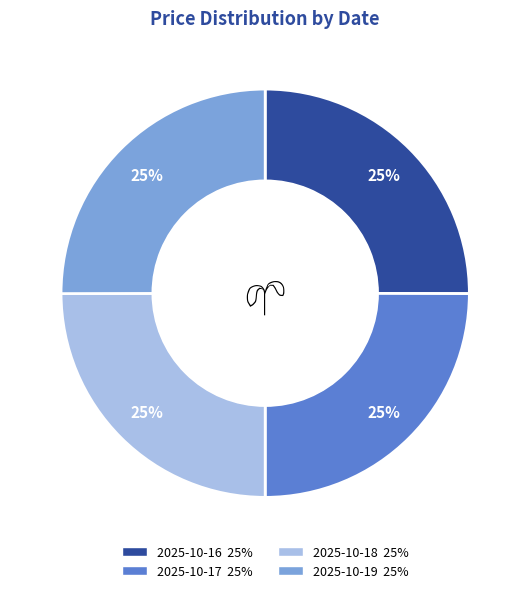

How many segments does this pie chart have?

4